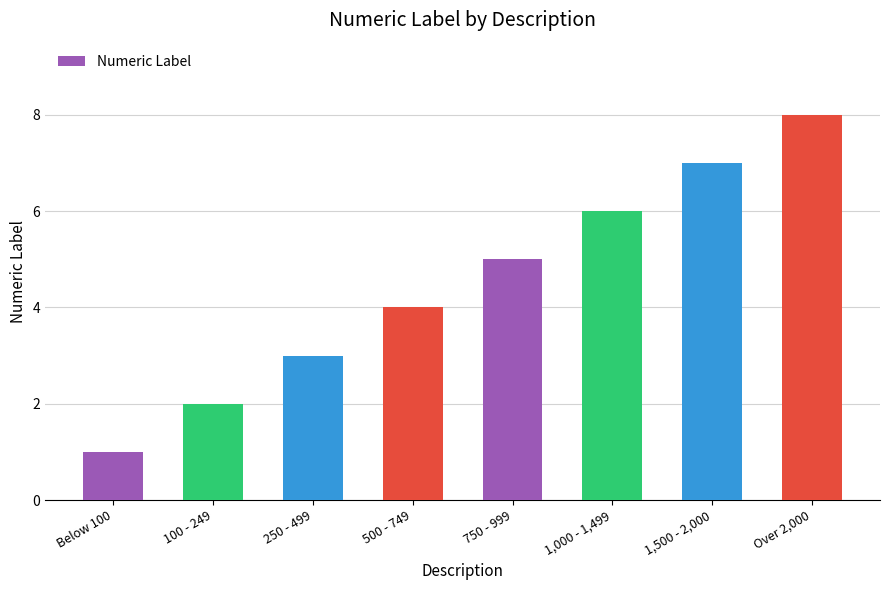

What is the difference between the values at 250 - 499 and 100 - 249?

1